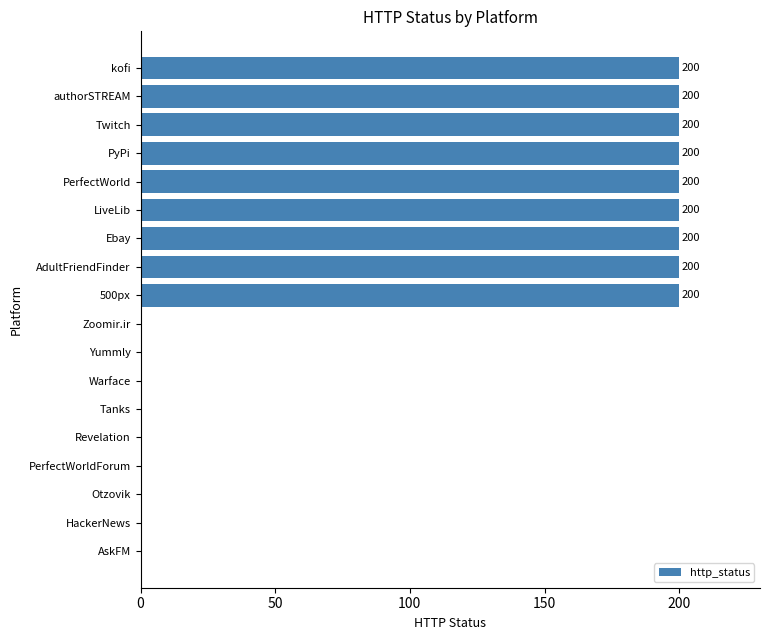

Does the chart contain stacked bars?

No